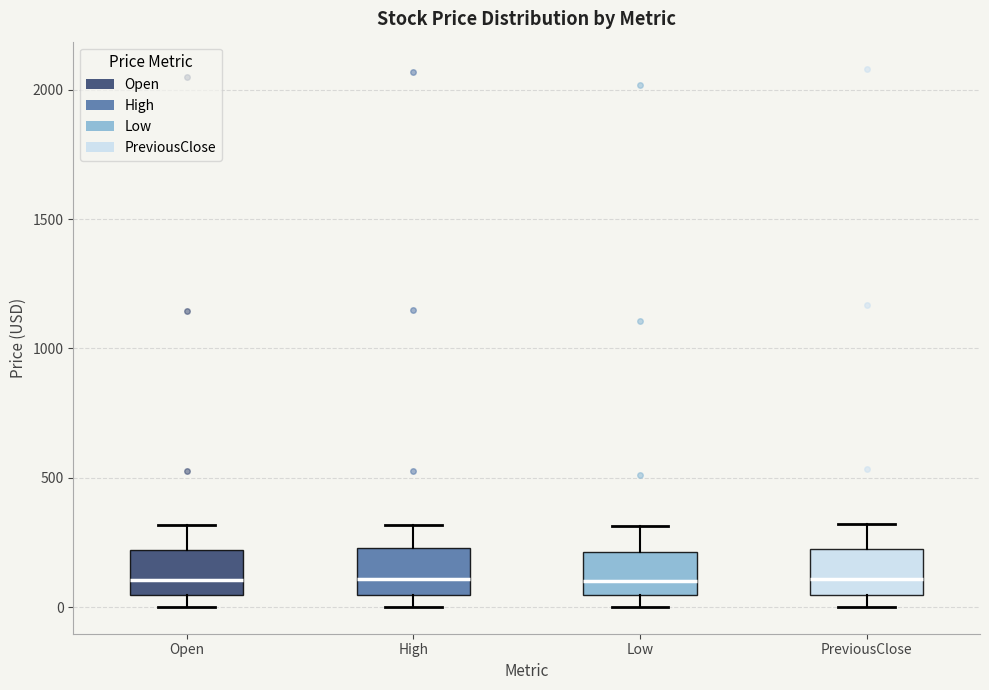

Reading left to right, transcribe this box plot: for each box, give where its median line is, the range the box spans, and where its two whiskers end, as read against the y-axis. The values are not printed on the chart, so give them approximately, as read against the axis.

Open: median 100, box 50 to 200, whiskers 0 to 300
High: median 100, box 50 to 250, whiskers 0 to 300
Low: median 100, box 50 to 200, whiskers 0 to 300
PreviousClose: median 100, box 50 to 200, whiskers 0 to 300